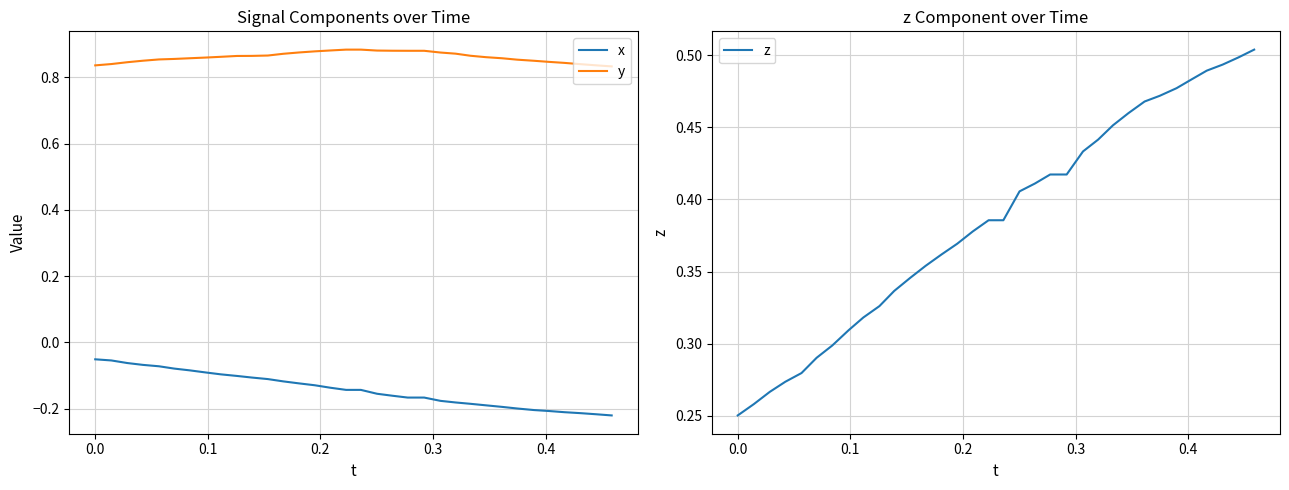

True or false: y and x cross at least once.

False